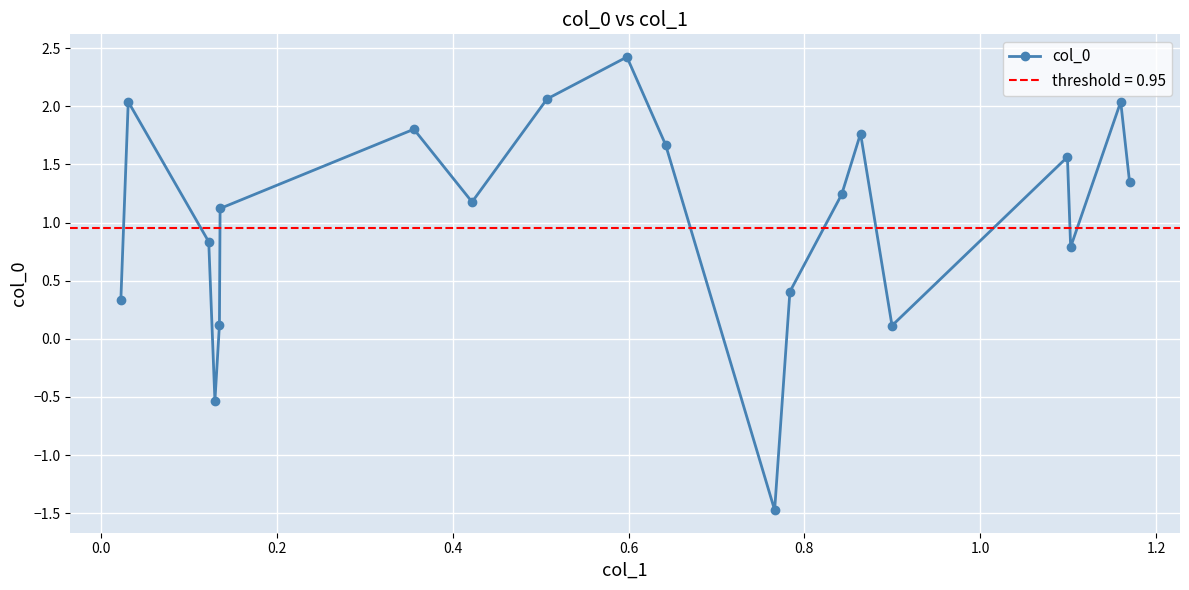

What is the value of the col_0 point at the 16th from the left?

0.1